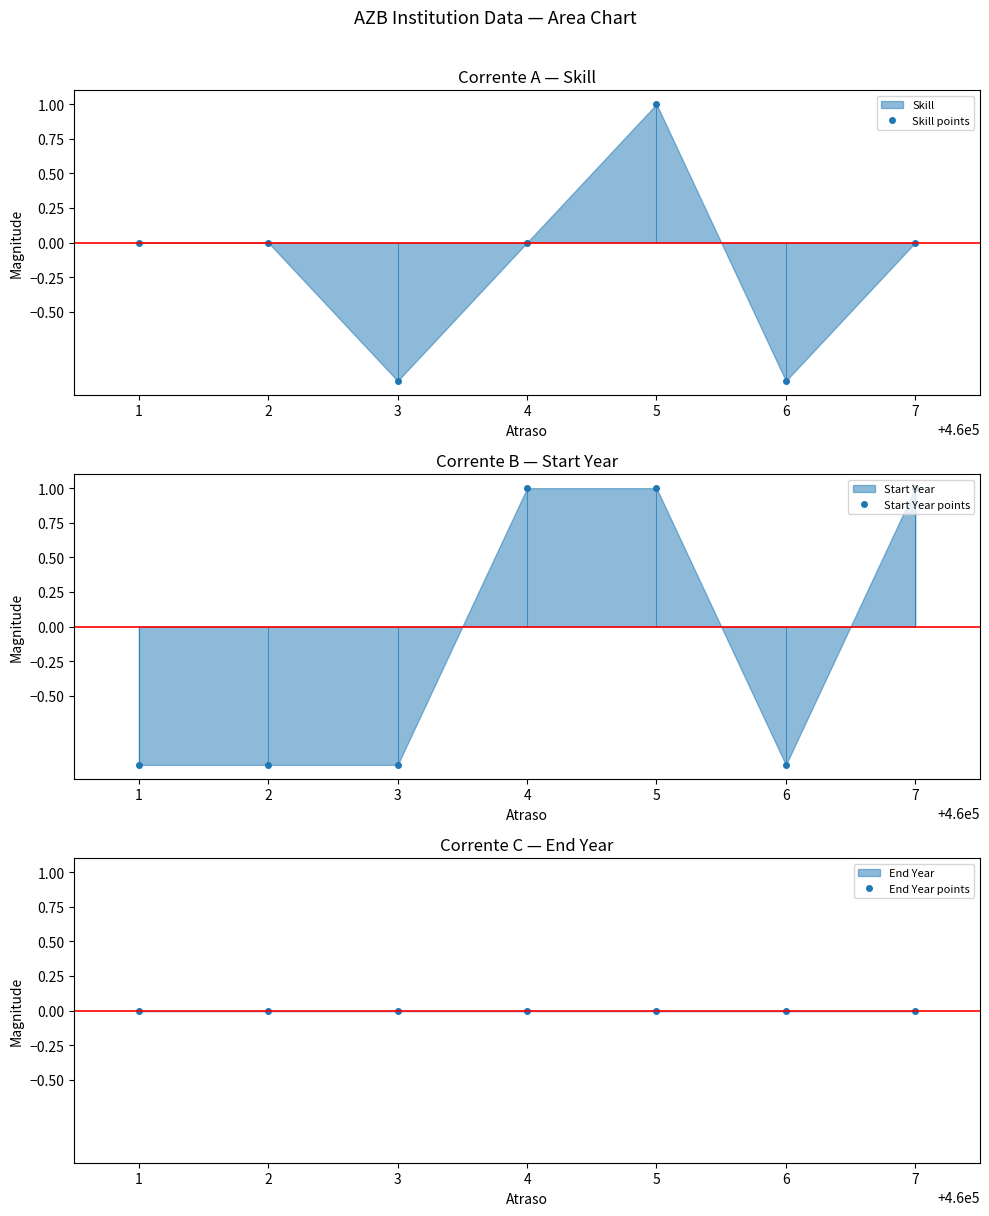

True or false: End Year points has more than 0 points higher than both neighbors.

False